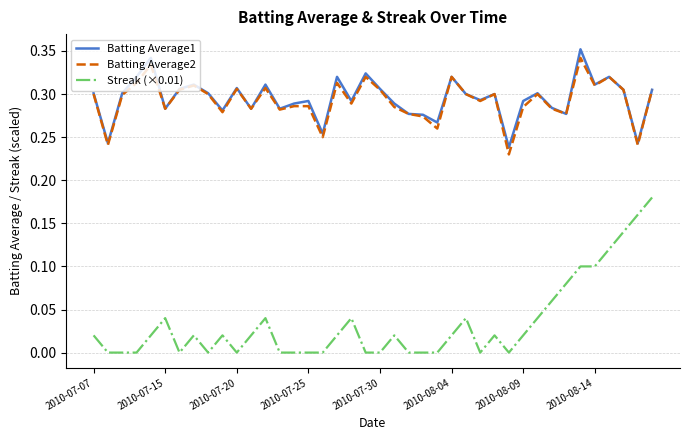

Which series has the widest spread of values?

Streak (×0.01)